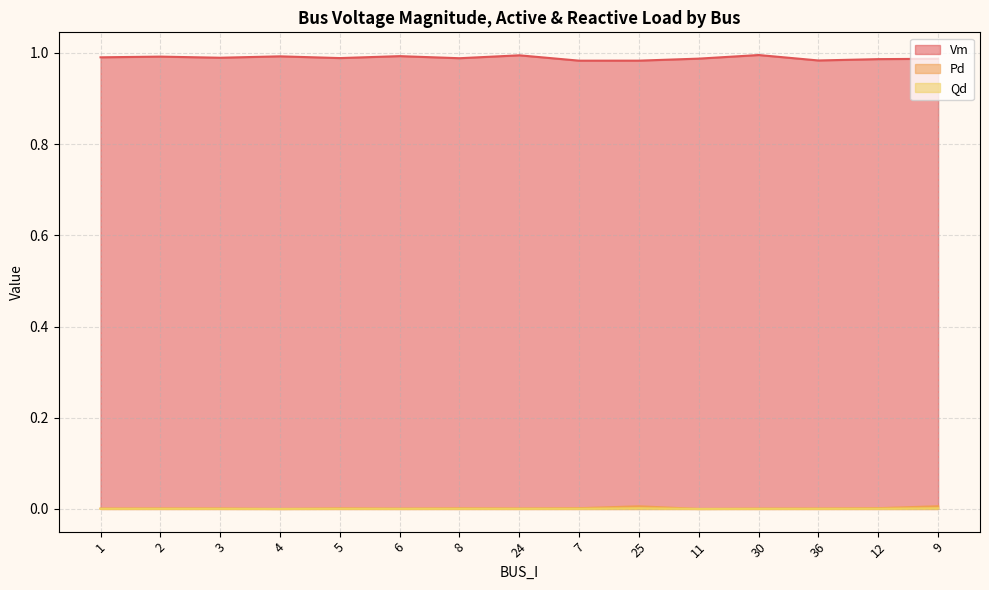

True or false: Qd and Vm cross at least once.

False